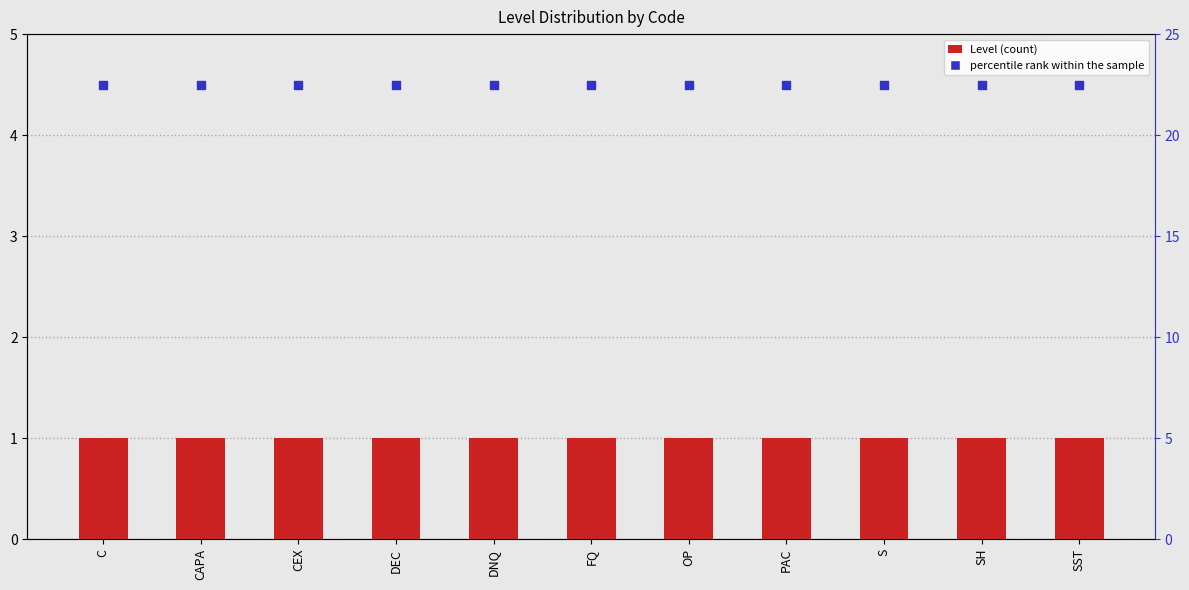

Which series has the widest spread of Y values?

Level